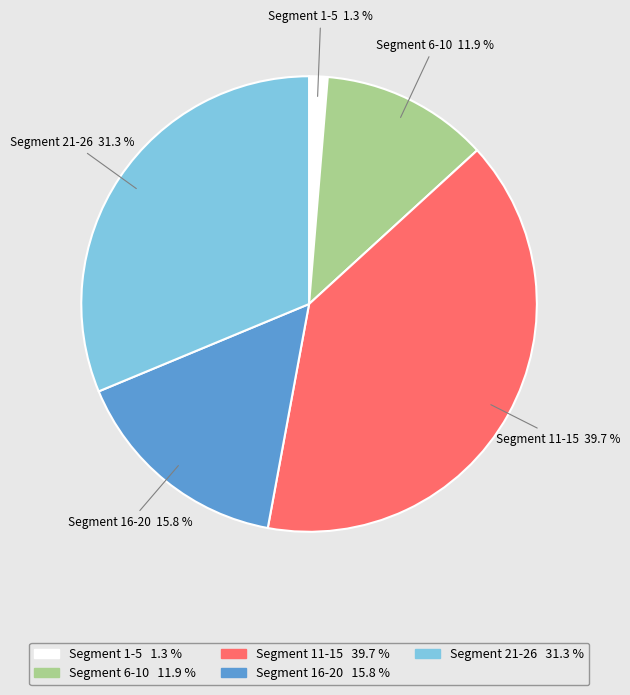

Count the number of slices in the pie.

5